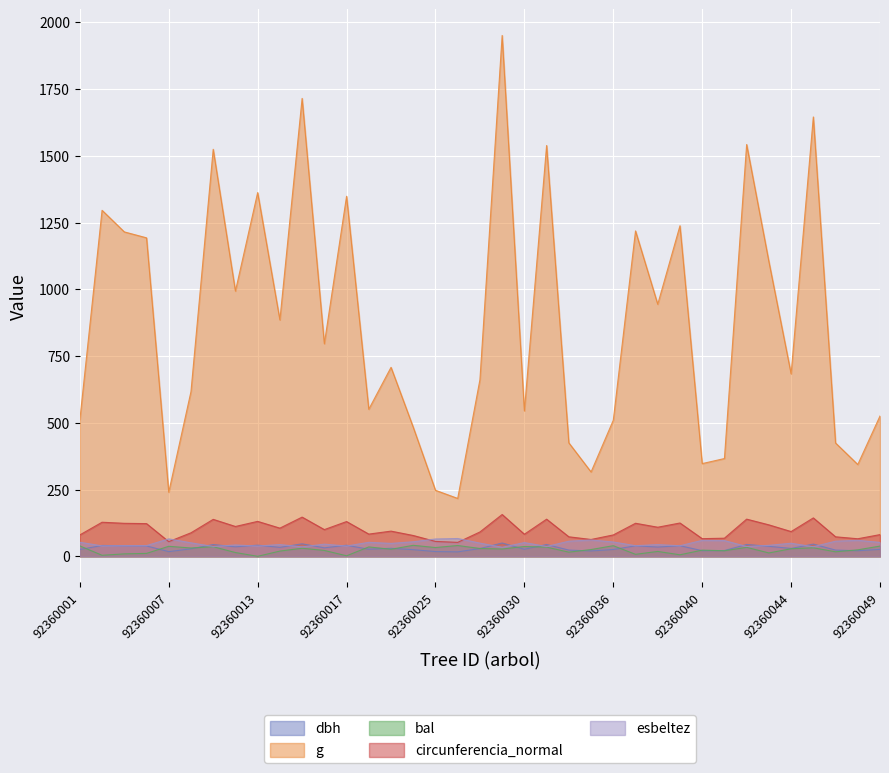

Reading right to left, what are all the values shown in this chart?

dbh: 92360049=25.9	92360048=20.9	92360047=23.2	92360045=45.8	92360044=29.5	92360043=37.5	92360042=44.3	92360041=21.6	92360040=21.0	92360039=39.7	92360038=34.7	92360037=39.4	92360036=25.5	92360033=20.1	92360032=23.3	92360031=44.3	92360030=26.3	92360029=49.8	92360028=29.0	92360027=16.6	92360025=17.7	92360023=24.8	92360020=30.0	92360018=26.5	92360017=41.4	92360016=31.8	92360015=46.7	92360014=33.6	92360013=41.6	92360012=35.6	92360011=44.1	92360008=28.0	92360007=17.5	92360006=39.0	92360005=39.3	92360002=40.6	92360001=25.5
g: 92360049=525.5	92360048=343.8	92360047=424.4	92360045=1645.5	92360044=683.4	92360043=1104.2	92360042=1542.3	92360041=366.2	92360040=347.2	92360039=1238.0	92360038=944.0	92360037=1218.7	92360036=509.6	92360033=315.9	92360032=424.9	92360031=1538.5	92360030=544.6	92360029=1950.7	92360028=661.3	92360027=216.8	92360025=247.2	92360023=483.4	92360020=707.8	92360018=550.8	92360017=1348.4	92360016=796.1	92360015=1715.0	92360014=885.4	92360013=1362.2	92360012=993.3	92360011=1524.4	92360008=617.0	92360007=240.1	92360006=1192.8	92360005=1215.0	92360002=1295.8	92360001=510.9
bal: 92360049=38.2	92360048=24.2	92360047=16.9	92360045=31.9	92360044=28.3	92360043=12.6	92360042=33.6	92360041=20.8	92360040=23.1	92360039=5.7	92360038=18.2	92360037=7.4	92360036=39.7	92360033=25.3	92360032=15.5	92360031=34.4	92360030=36.7	92360029=27.3	92360028=29.3	92360027=40.4	92360025=32.8	92360023=41.1	92360020=26.3	92360018=35.1	92360017=1.9	92360016=22.0	92360015=30.2	92360014=19.6	92360013=0.0	92360012=14.1	92360011=35.9	92360008=31.1	92360007=37.5	92360006=10.9	92360005=9.1	92360002=3.8	92360001=39.0
circunferencia_normal: 92360049=81.3	92360048=65.7	92360047=73.0	92360045=143.8	92360044=92.7	92360043=117.8	92360042=139.2	92360041=67.8	92360040=66.0	92360039=124.7	92360038=108.9	92360037=123.8	92360036=80.0	92360033=63.0	92360032=73.1	92360031=139.1	92360030=82.7	92360029=156.6	92360028=91.2	92360027=52.2	92360025=55.7	92360023=77.9	92360020=94.3	92360018=83.2	92360017=130.2	92360016=100.0	92360015=146.8	92360014=105.5	92360013=130.8	92360012=111.7	92360011=138.4	92360008=88.0	92360007=54.9	92360006=122.4	92360005=123.6	92360002=127.6	92360001=80.1
esbeltez: 92360049=52.0	92360048=59.9	92360047=56.5	92360045=35.9	92360044=48.9	92360043=41.0	92360042=36.7	92360041=58.9	92360040=59.7	92360039=39.6	92360038=43.8	92360037=39.8	92360036=53.6	92360033=61.2	92360032=56.5	92360031=36.8	92360030=51.4	92360029=33.8	92360028=49.4	92360027=66.6	92360025=64.8	92360023=54.4	92360020=48.3	92360018=52.3	92360017=38.5	92360016=45.5	92360015=35.4	92360014=44.0	92360013=38.4	92360012=42.4	92360011=36.9	92360008=50.5	92360007=65.2	92360006=40.1	92360005=39.8	92360002=39.0	92360001=52.5